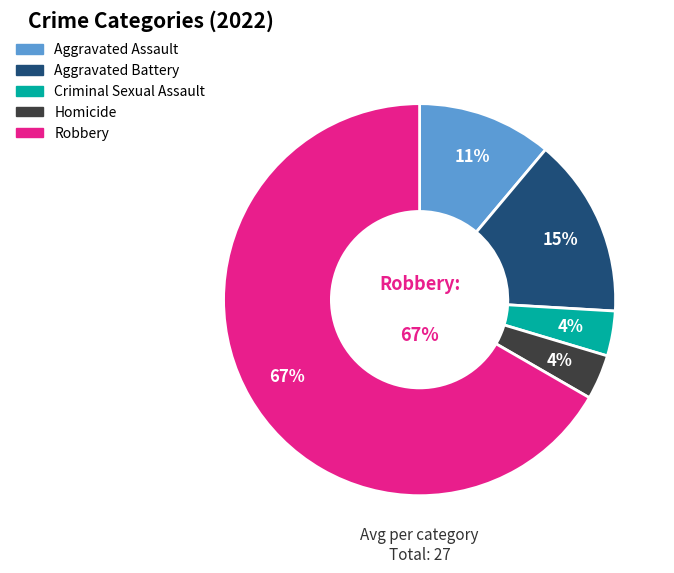

Between Aggravated Battery and Criminal Sexual Assault, which is larger?

Aggravated Battery